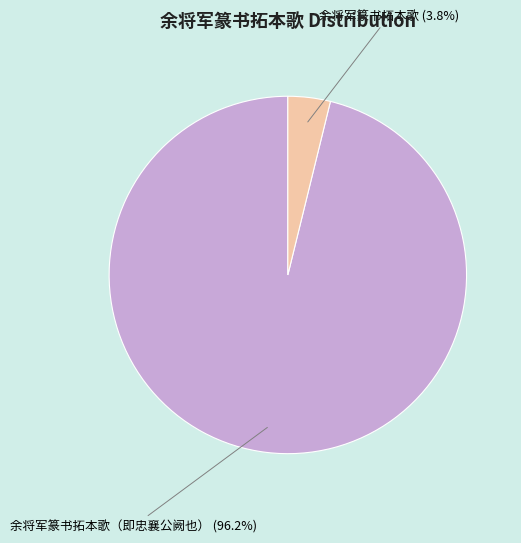

Rank the categories by value from lowest to highest.

余将军篆书拓本歌 (3.8%), 余将军篆书拓本歌（即忠襄公阙也） (96.2%)